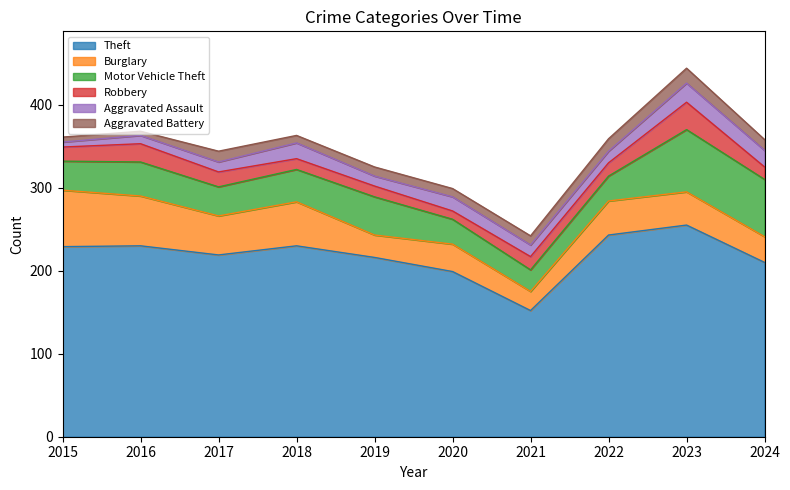

Is it true that Aggravated Battery equals 11 at 2021?

True